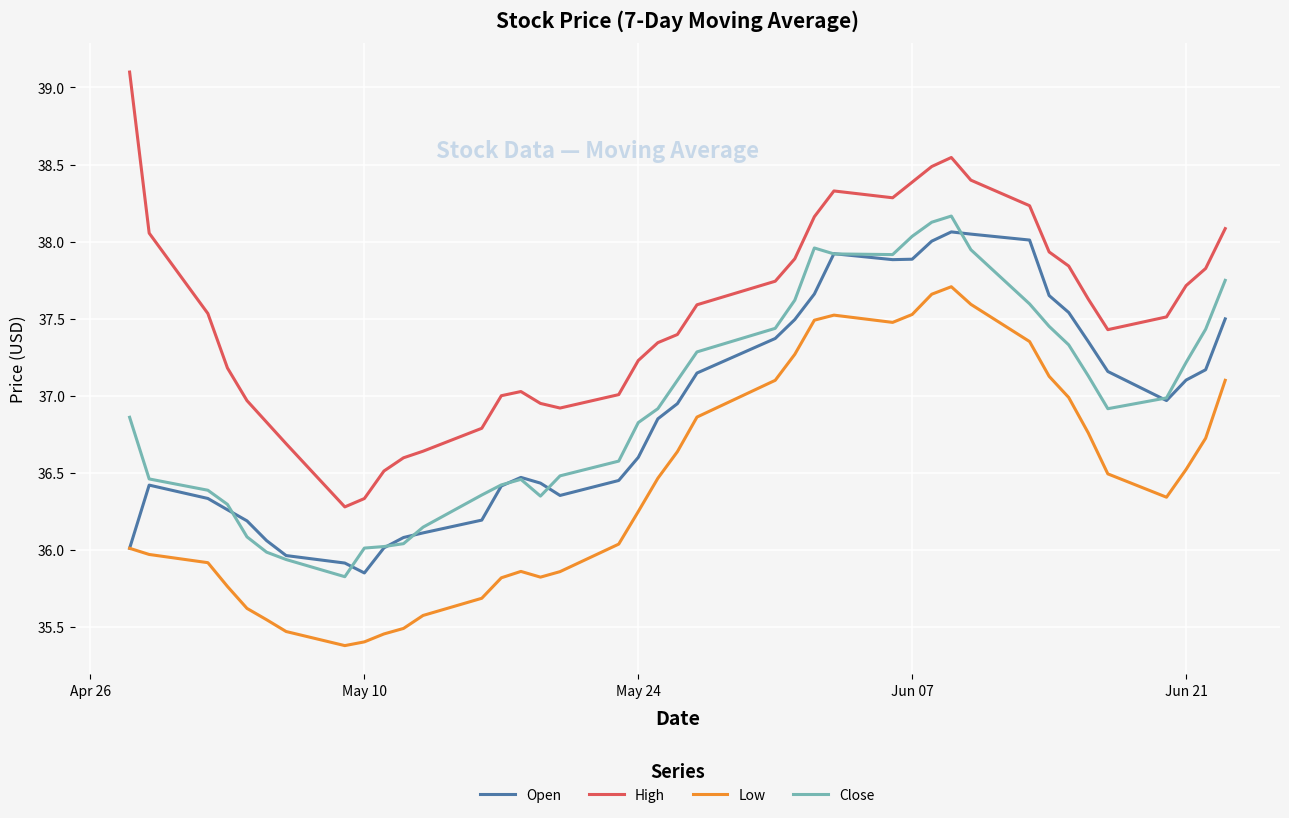

What is the difference between the maximum and second lowest values in the Close series?

2.2